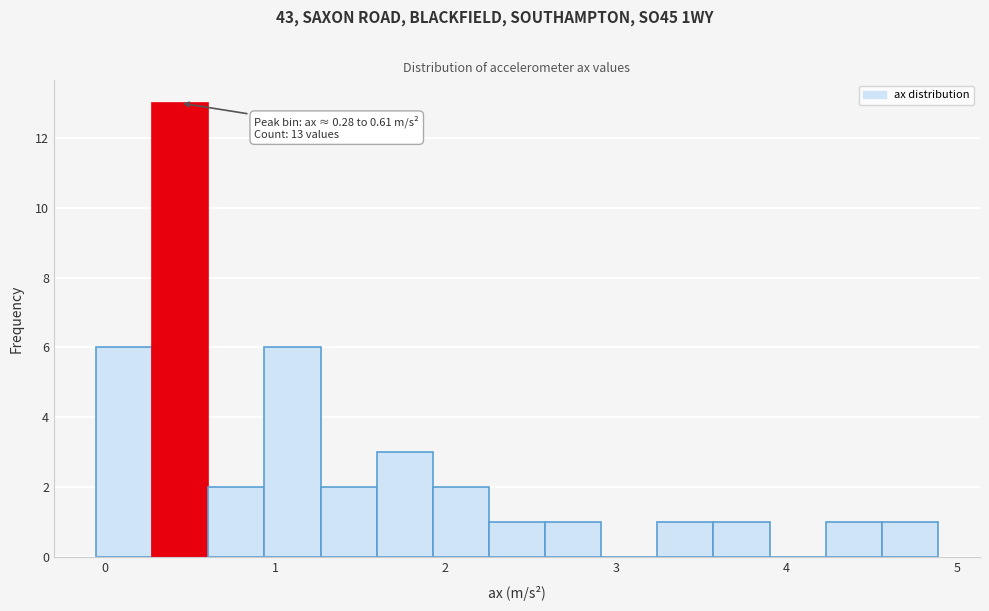

Around what value on the x-axis is the tallest bar? Give the approximate position of its centre, as read against the axis.

0.4